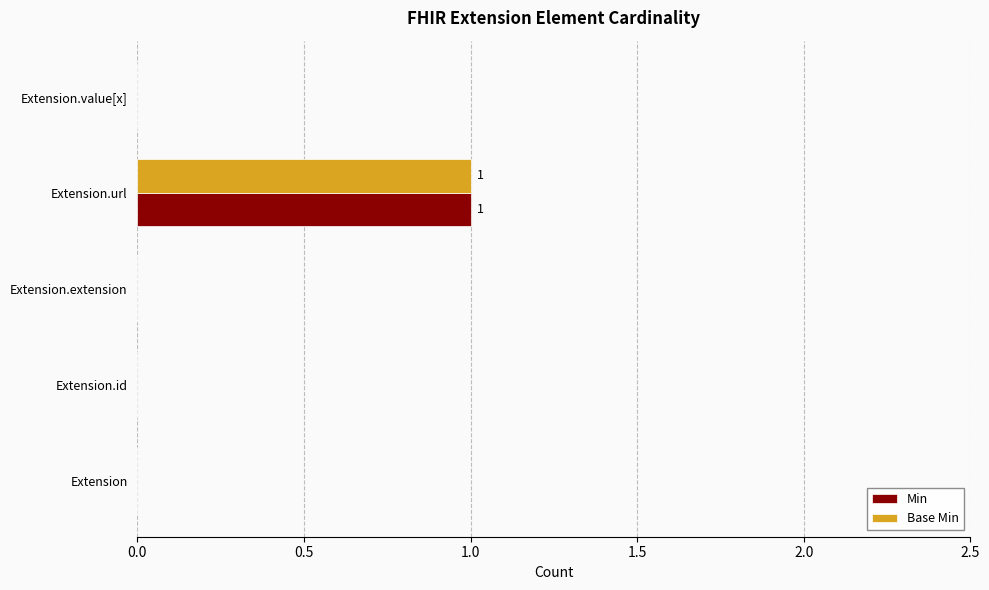

How many categories are shown in the chart?

5